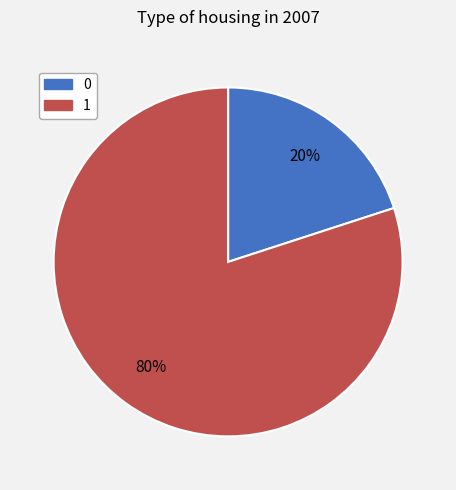

To the nearest percent, what is the combined percentage of 1 and 0?

100%